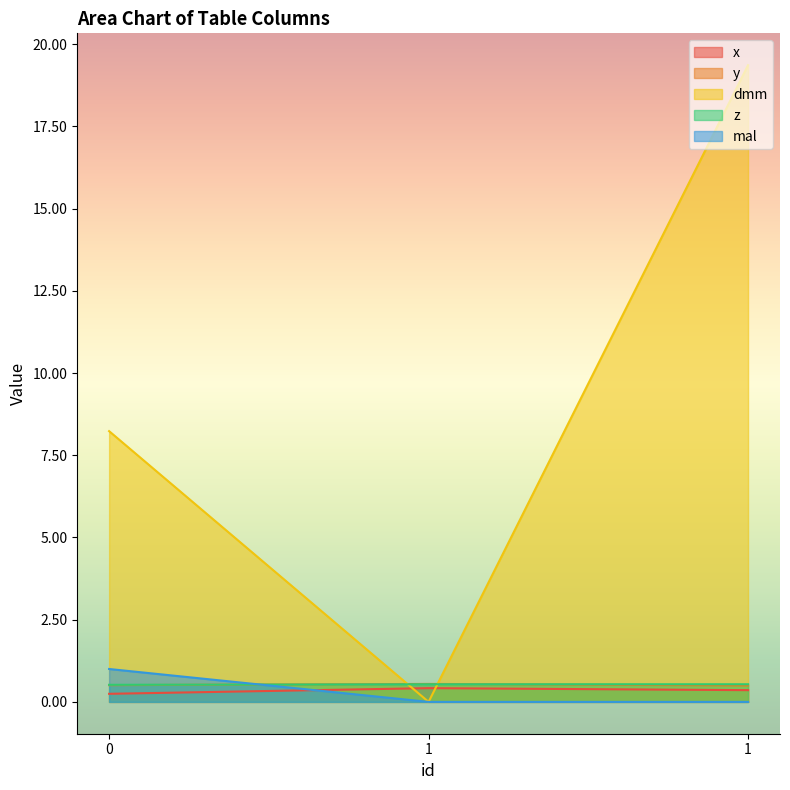

Rank the series by their maximum value, from highest to lowest.

dmm, mal, y, z, x